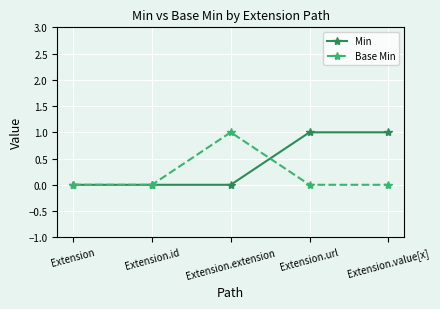

At Extension.extension, list the series in order from largest to smallest.

Base Min, Min